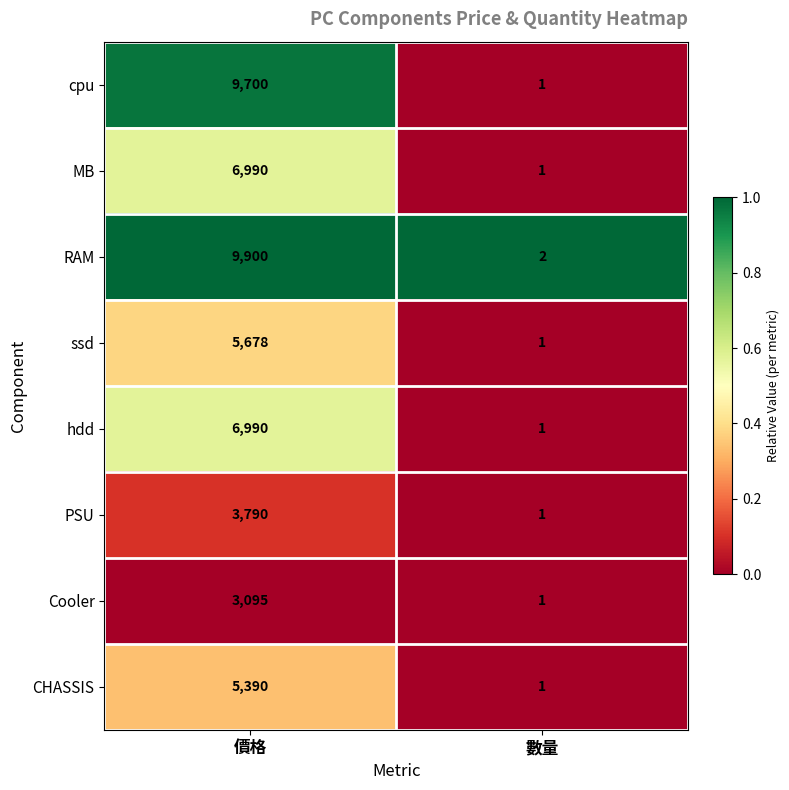

Count the number of data series in this chart.

8